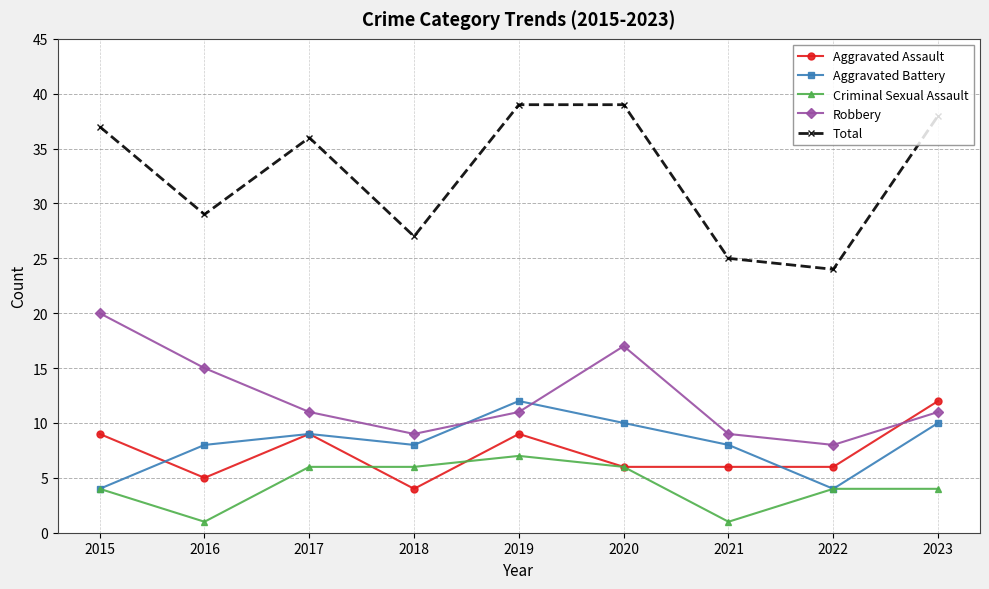

The value of Aggravated Assault at 2022 is 9. True or false?

False